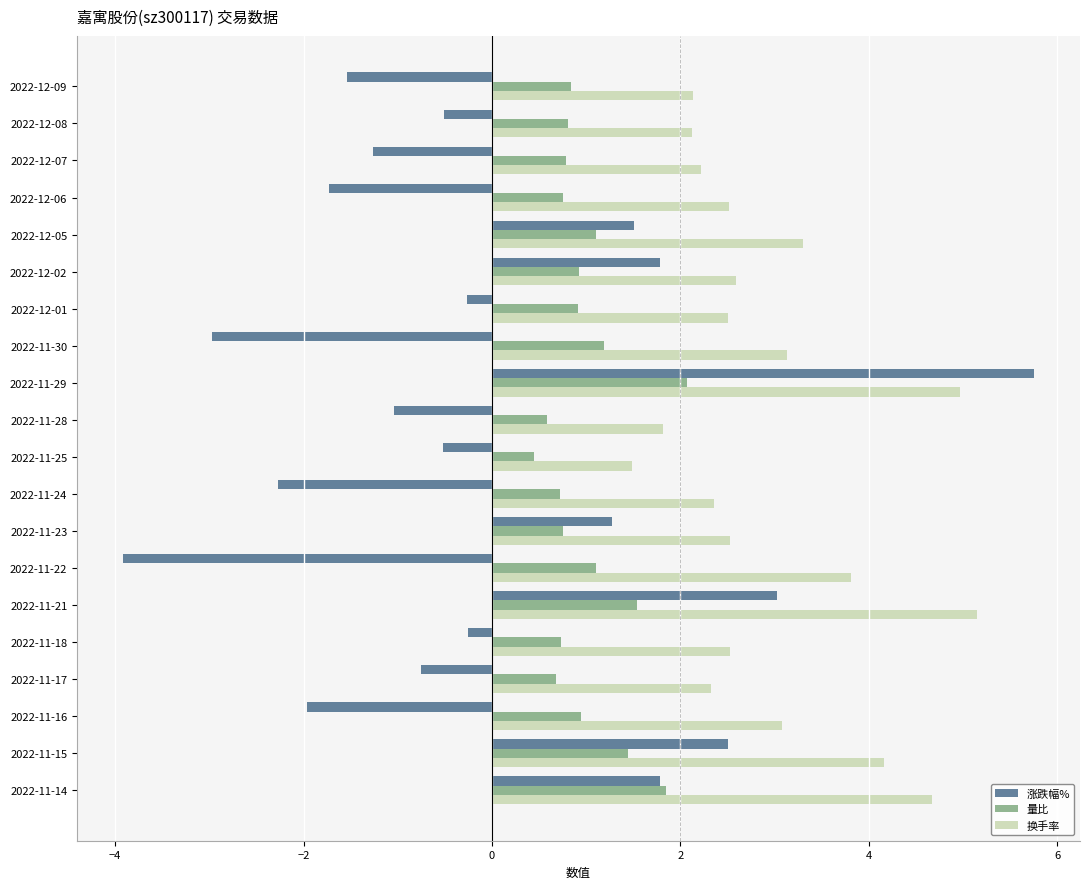

What value does the 换手率 series have at 2022-12-09?

2.1